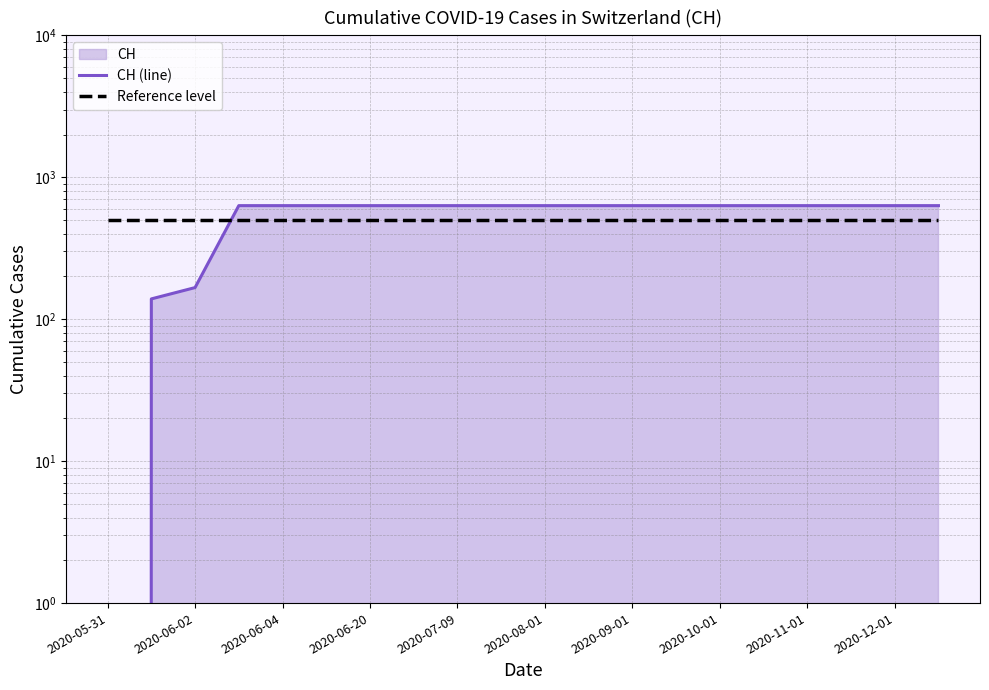

What is the lowest value of the Reference level series?

500